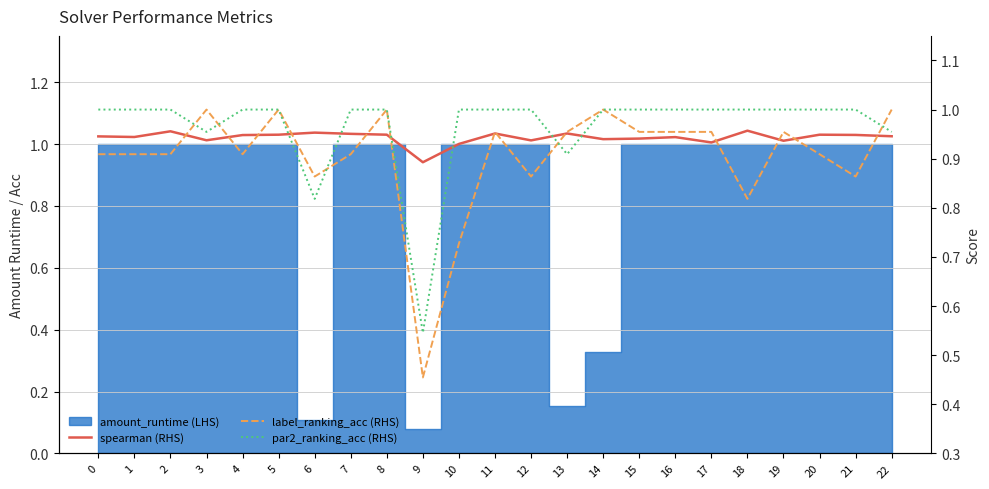

What is the difference between the maximum and minimum values in the spearman (RHS) series?

0.1